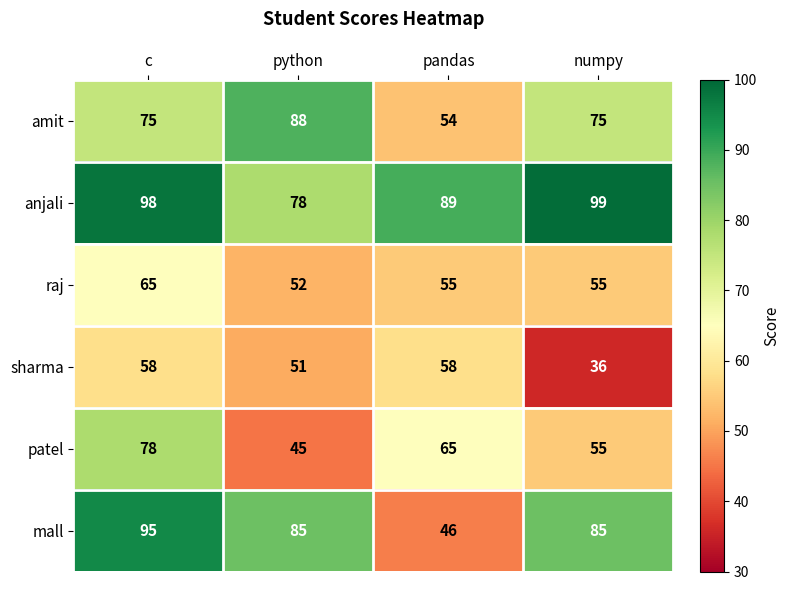

What is the difference between the sharma values at python and pandas?

7